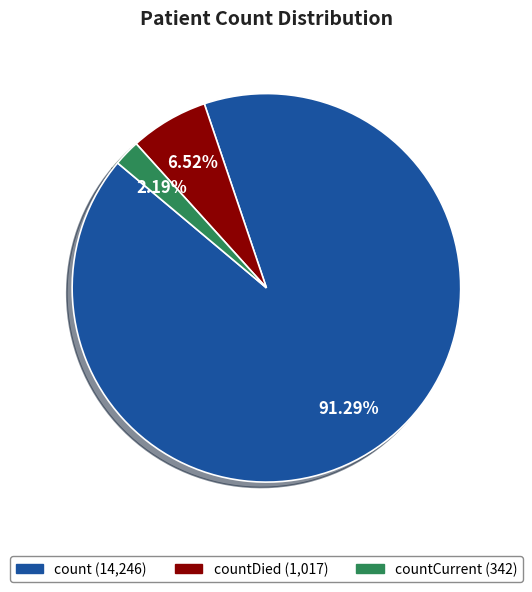

How many slices are in this pie chart?

3